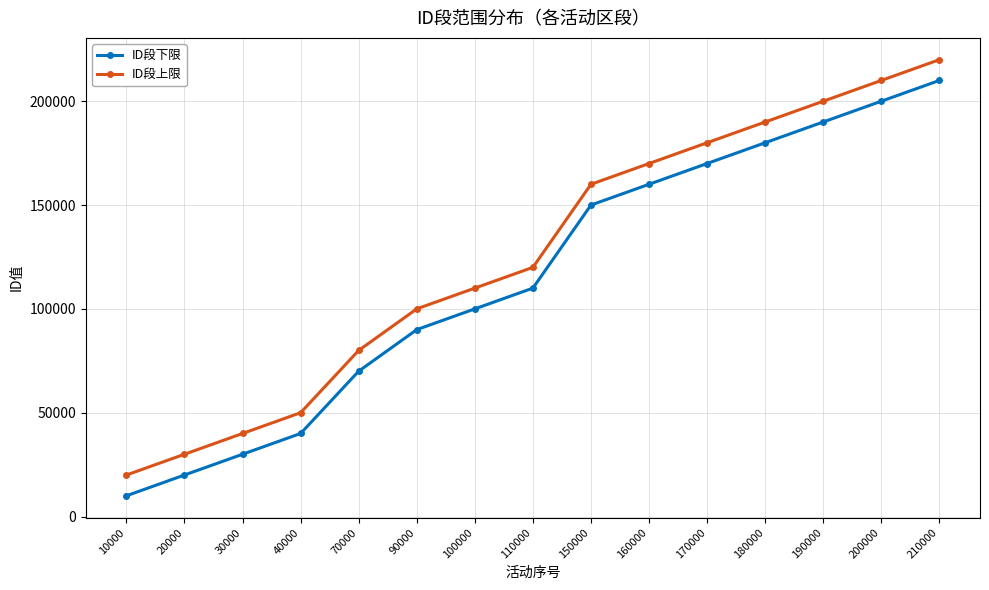

True or false: ID段上限 and ID段下限 intersect in this chart.

False